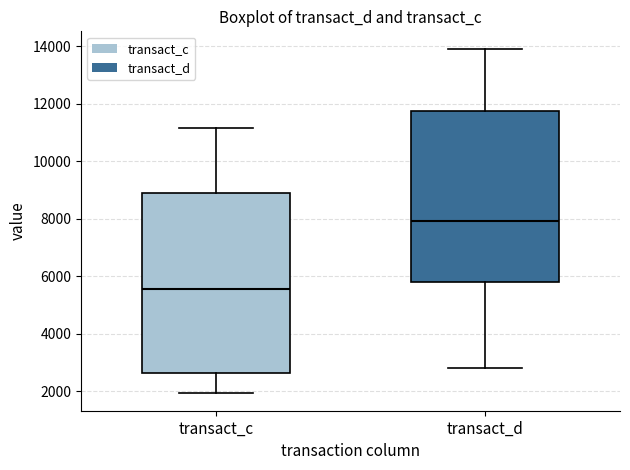

Where is the upper edge of the box for transact_c on the y-axis? The values are not printed on the chart, so give them approximately, as read against the axis.

8800